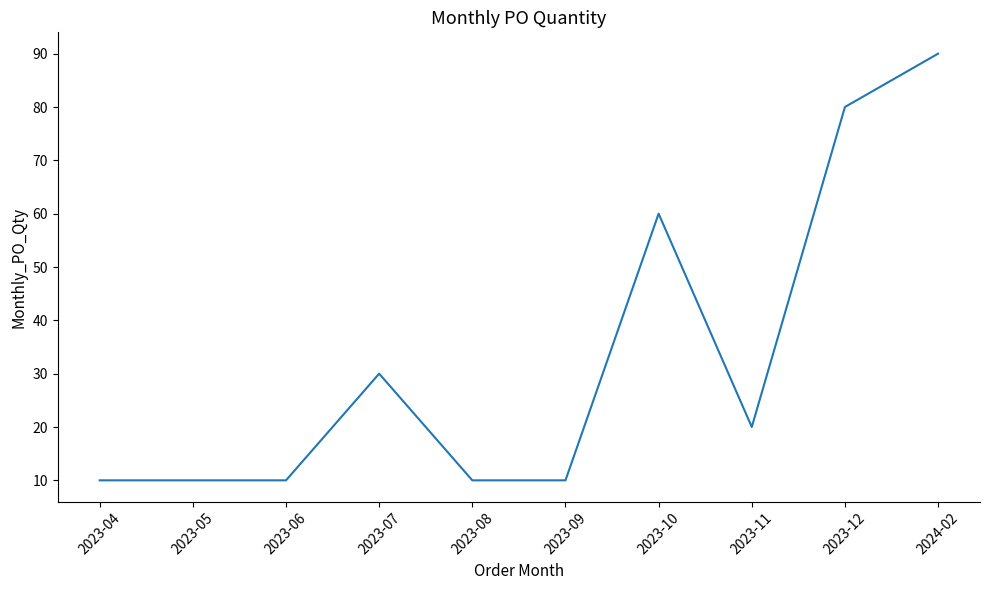

What is the maximum value shown in the chart?

90